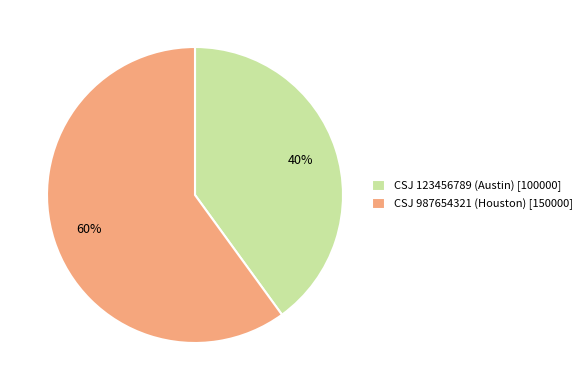

What is the smallest slice in the pie chart?

CSJ 123456789 (Austin) [100000]